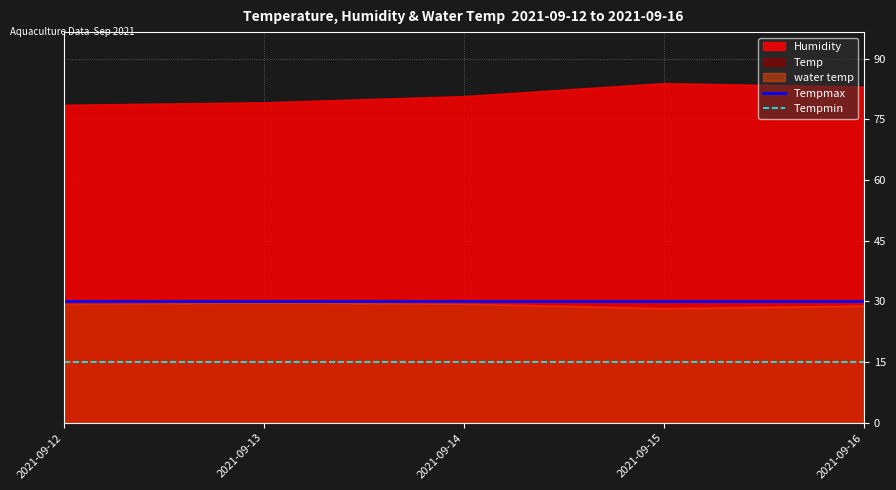

Which has a higher value, 2021-09-15 or 2021-09-14?

2021-09-15